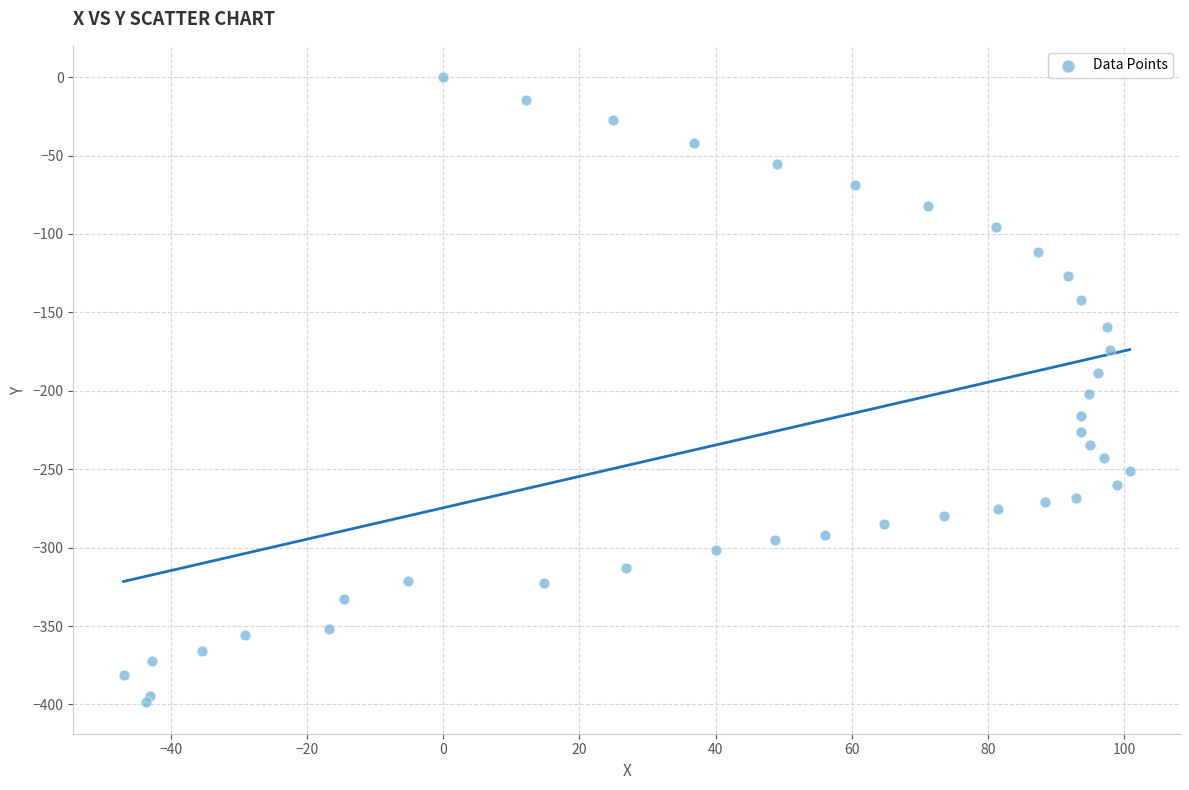

What is the range of Y values (max minus min)?

398.7